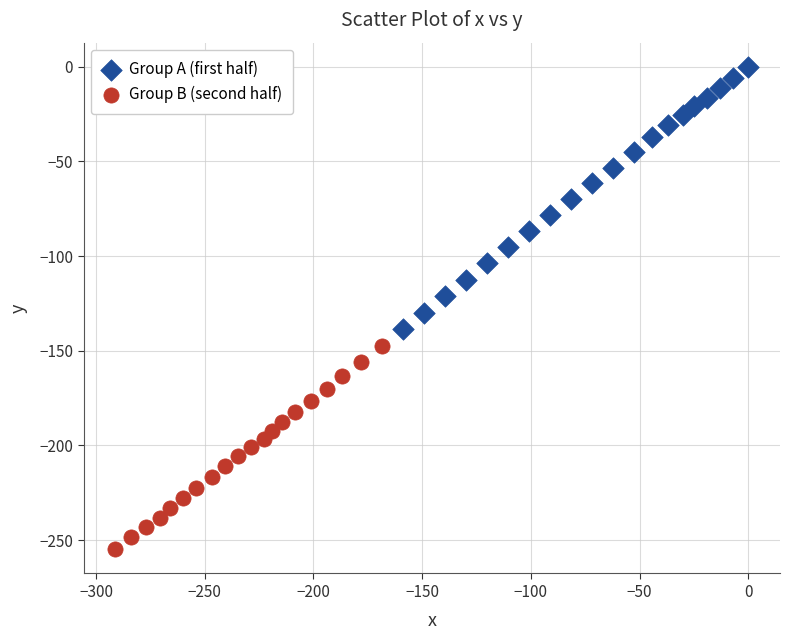

What are all the series names shown in the legend?

Group A (first half), Group B (second half)